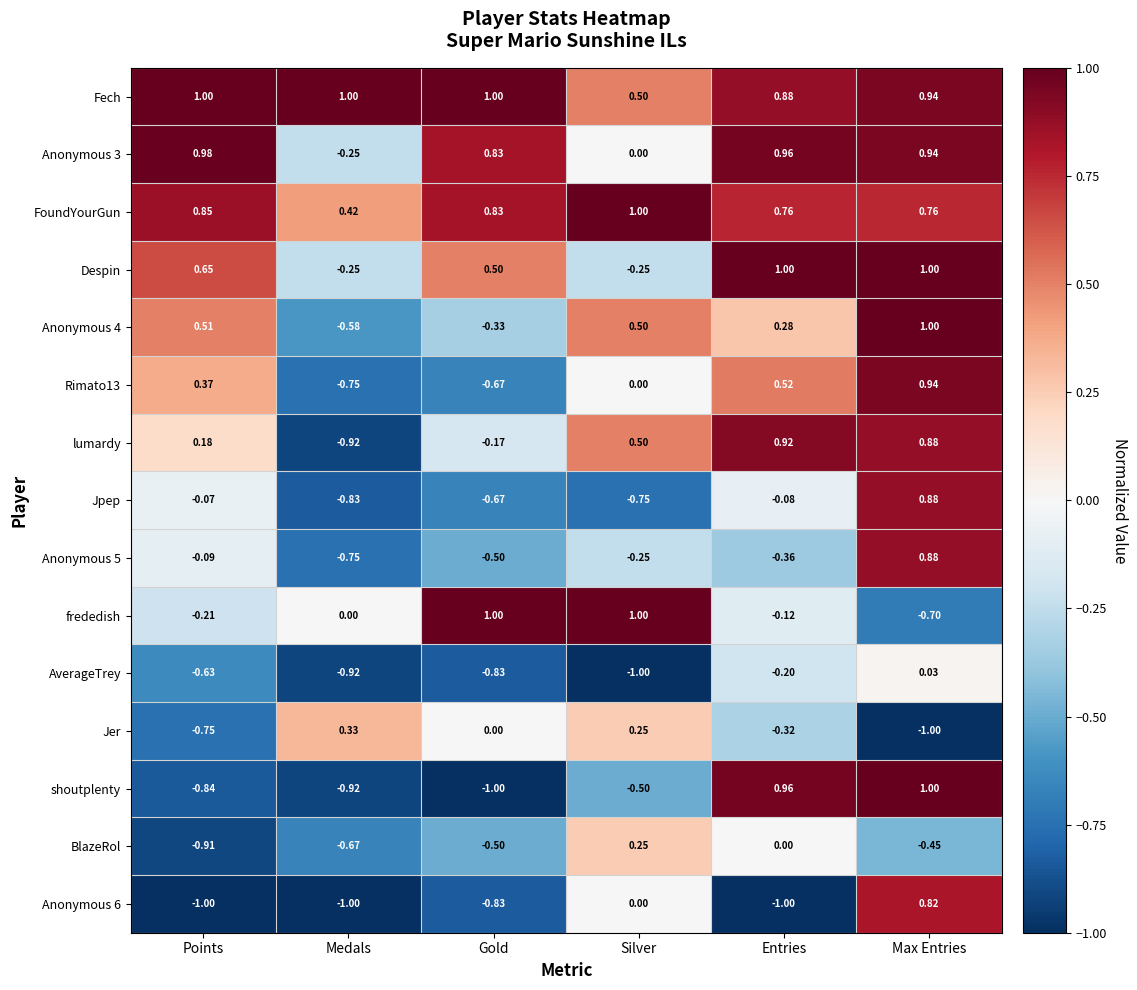

List the labels in order of Jpep value, smallest first.

Medals, Silver, Gold, Entries, Points, Max Entries